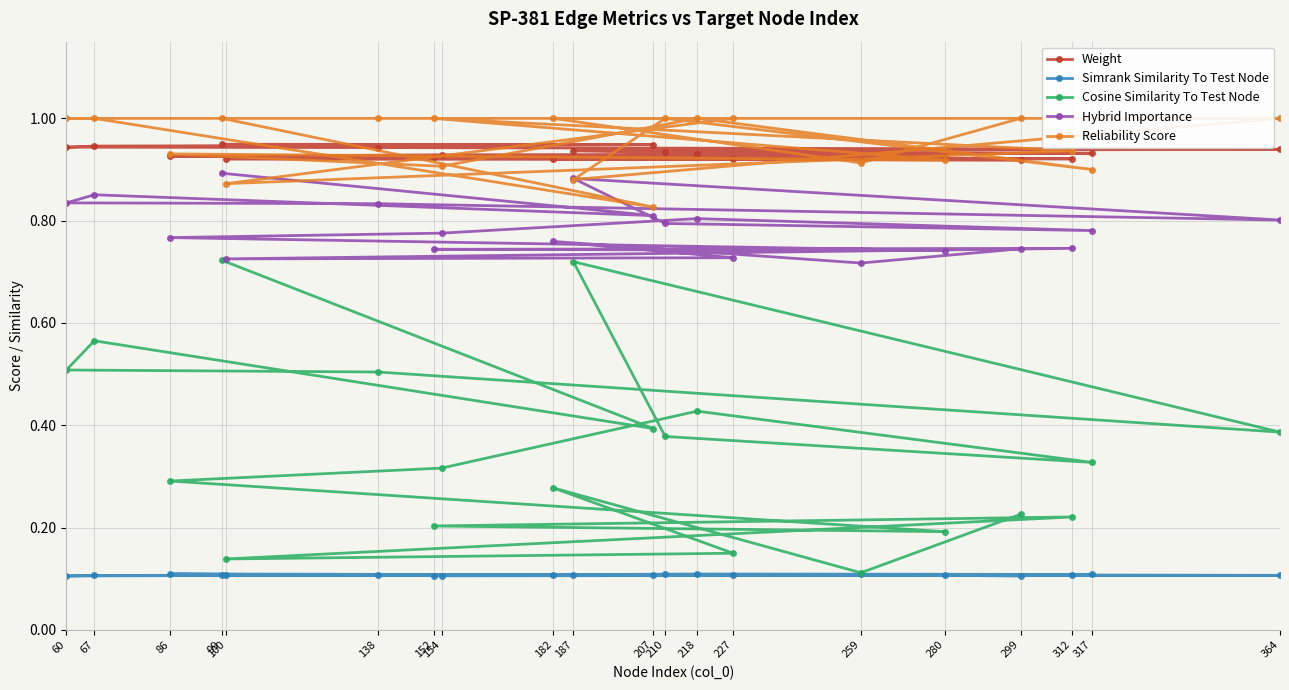

Count the Simrank Similarity To Test Node values in the range 0 to 1.

20